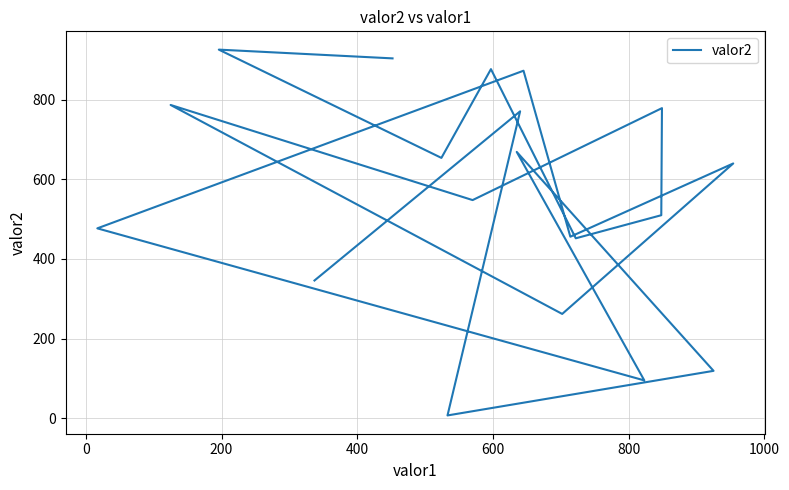

How many points are lower than both their immediate neighbors (excluding endpoints)?

7